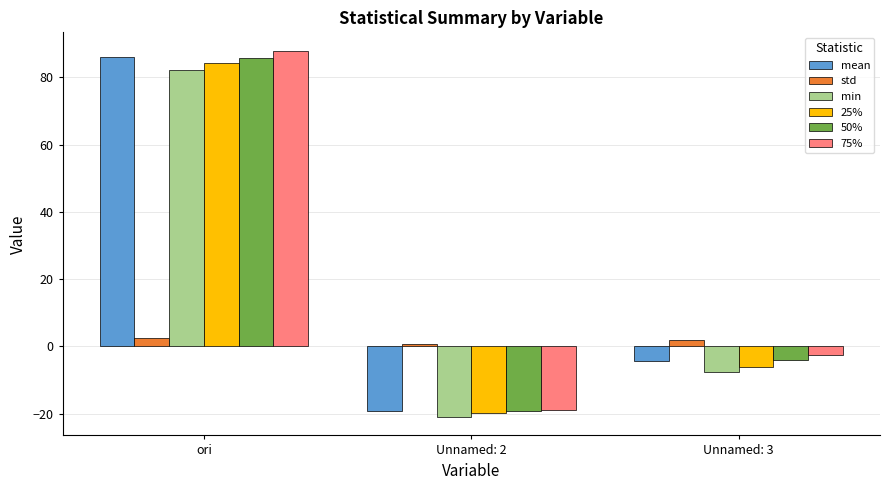

Is the value of 50% at Unnamed: 3 greater than the value of mean at ori?

No